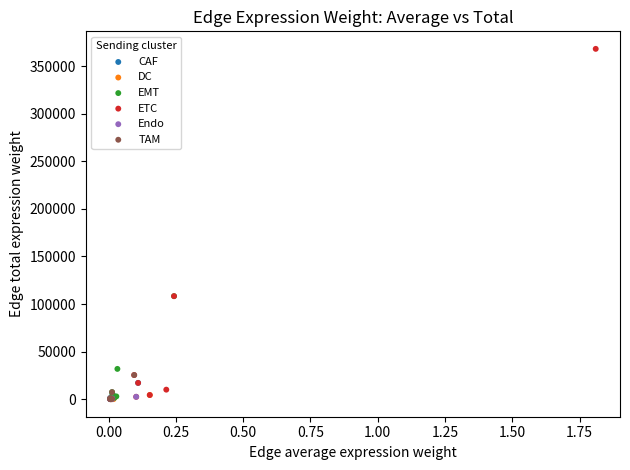

Which series contains the highest Y value?

ETC